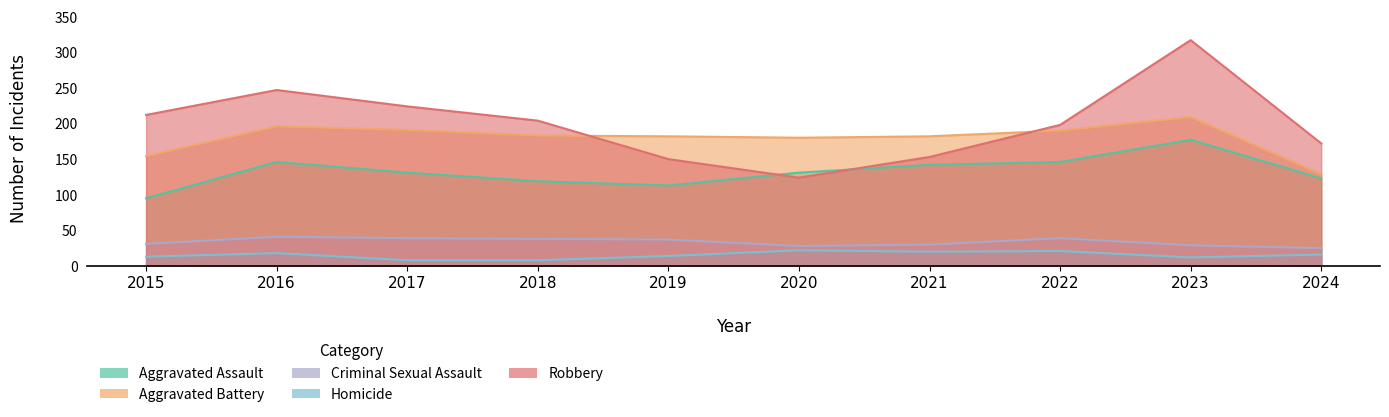

What is the highest value of the Aggravated Assault series?

177